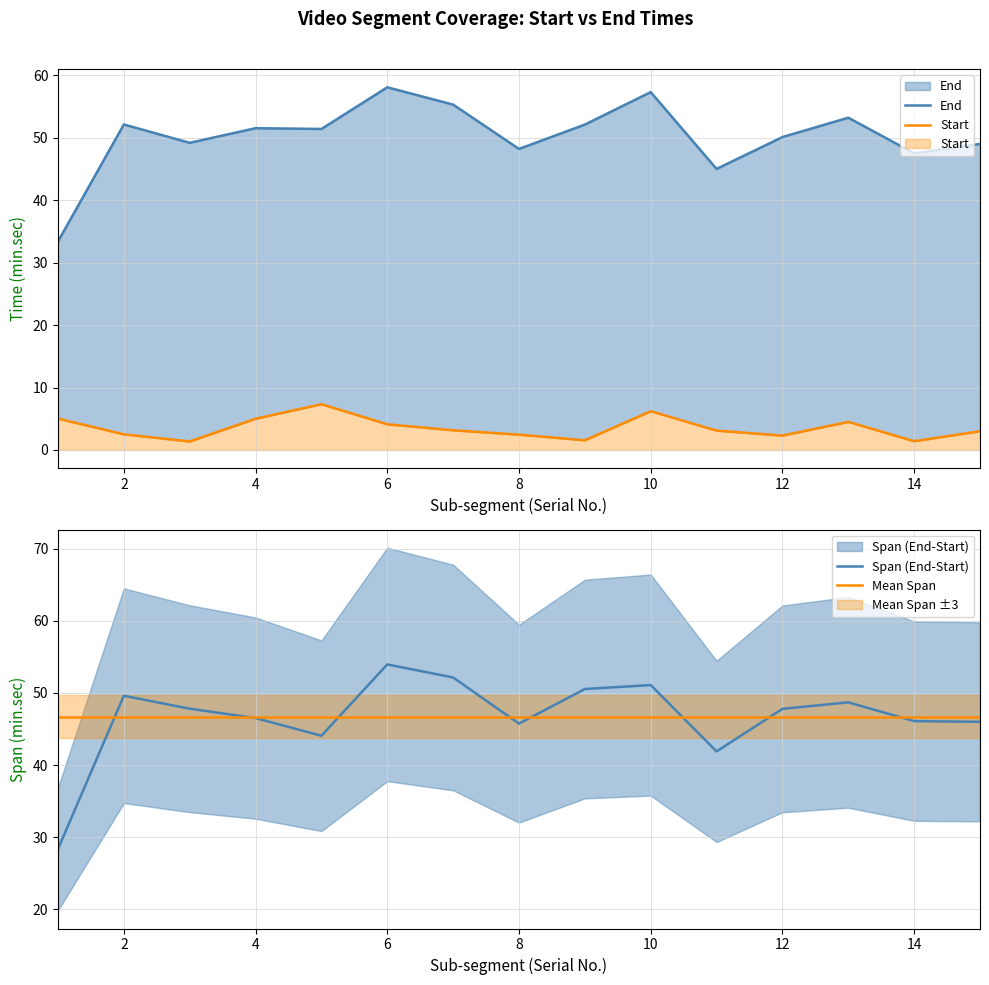

What is the highest value of the Start series?

7.3